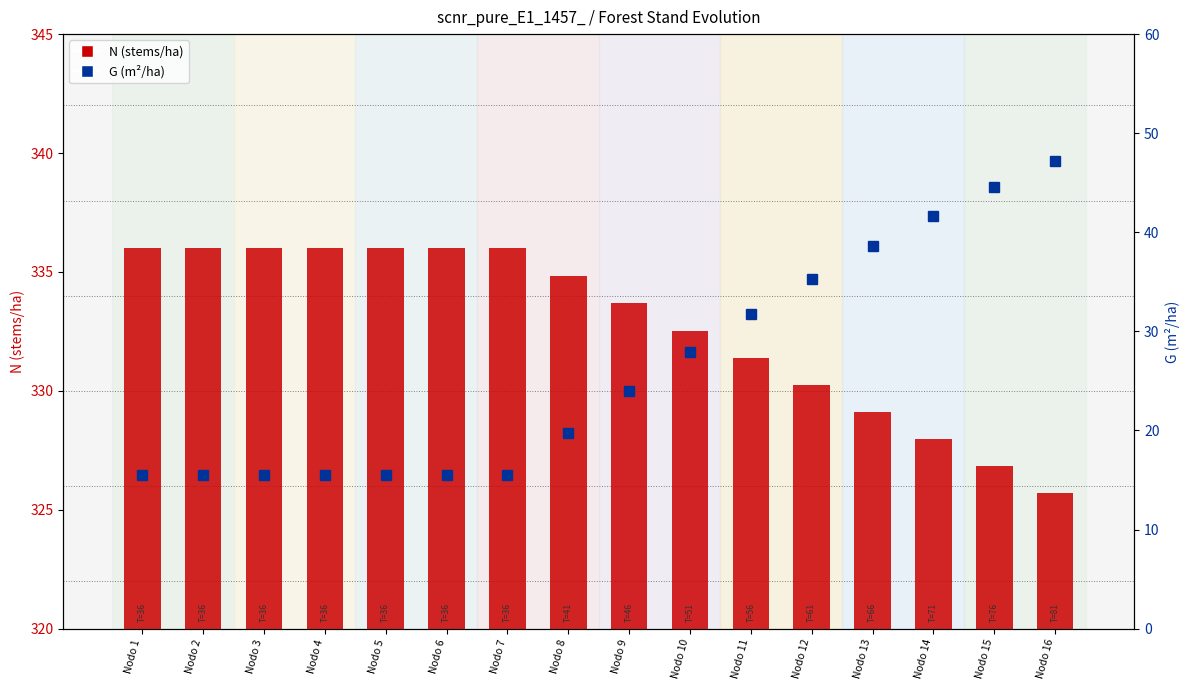

Which series has the largest range (max minus min)?

G (m²/ha)